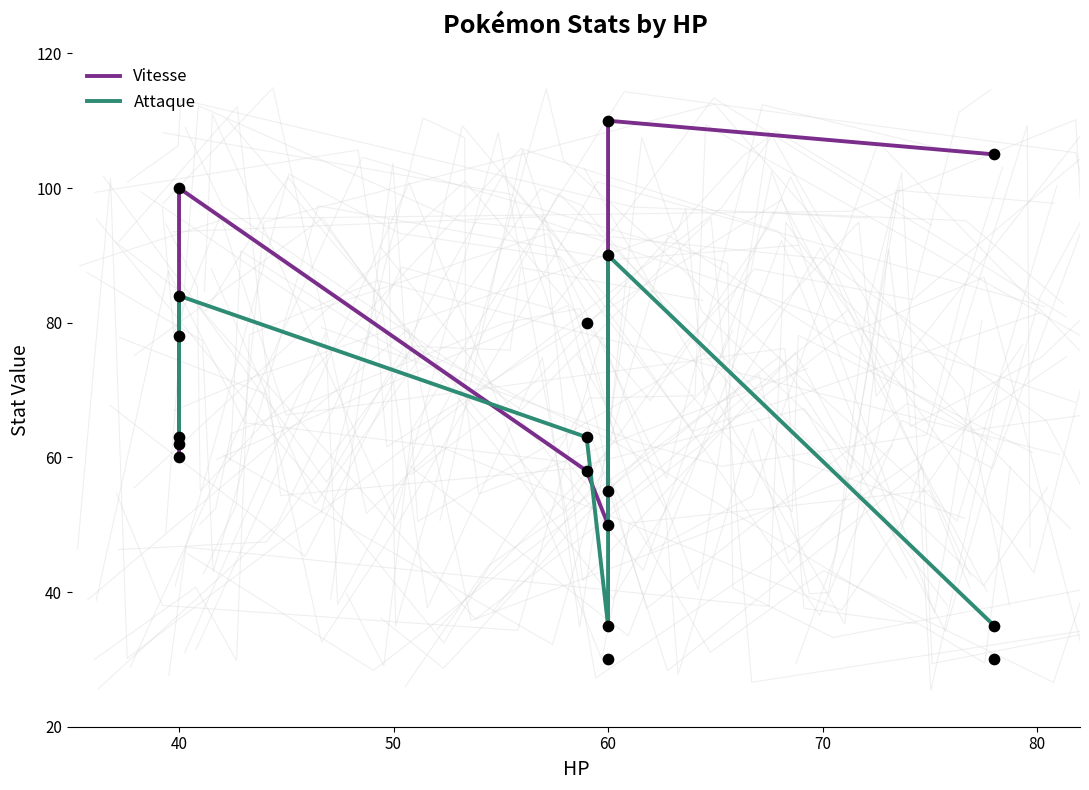

Which series contains the lowest Y value?

Attaque